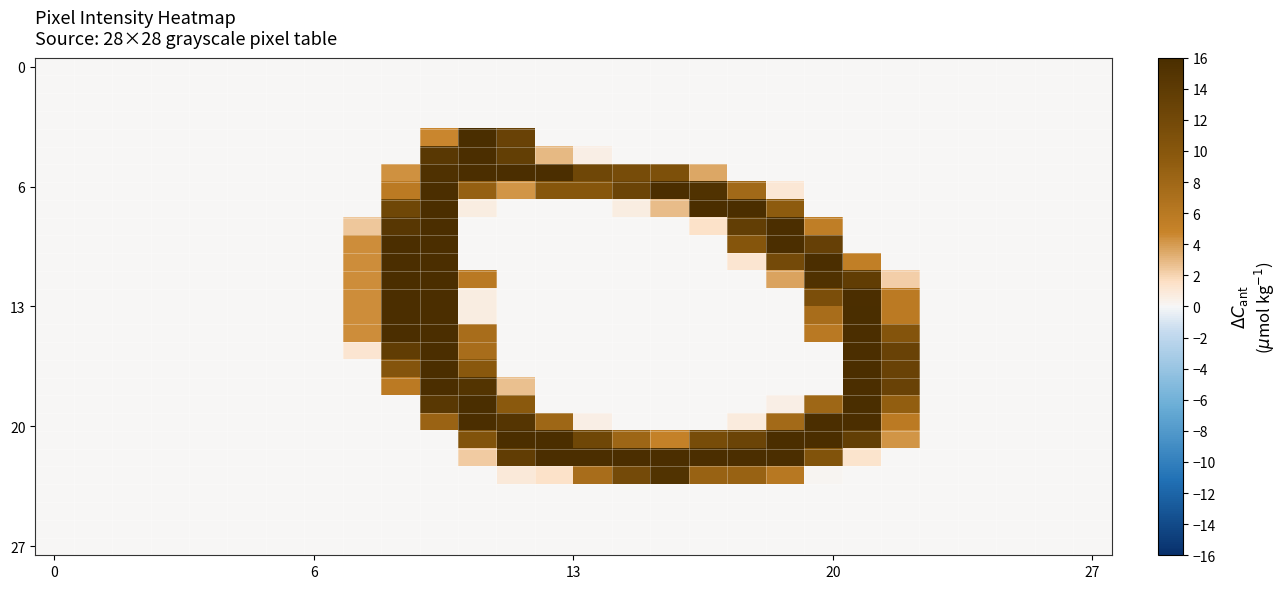

What is the greatest value displayed?

16.0